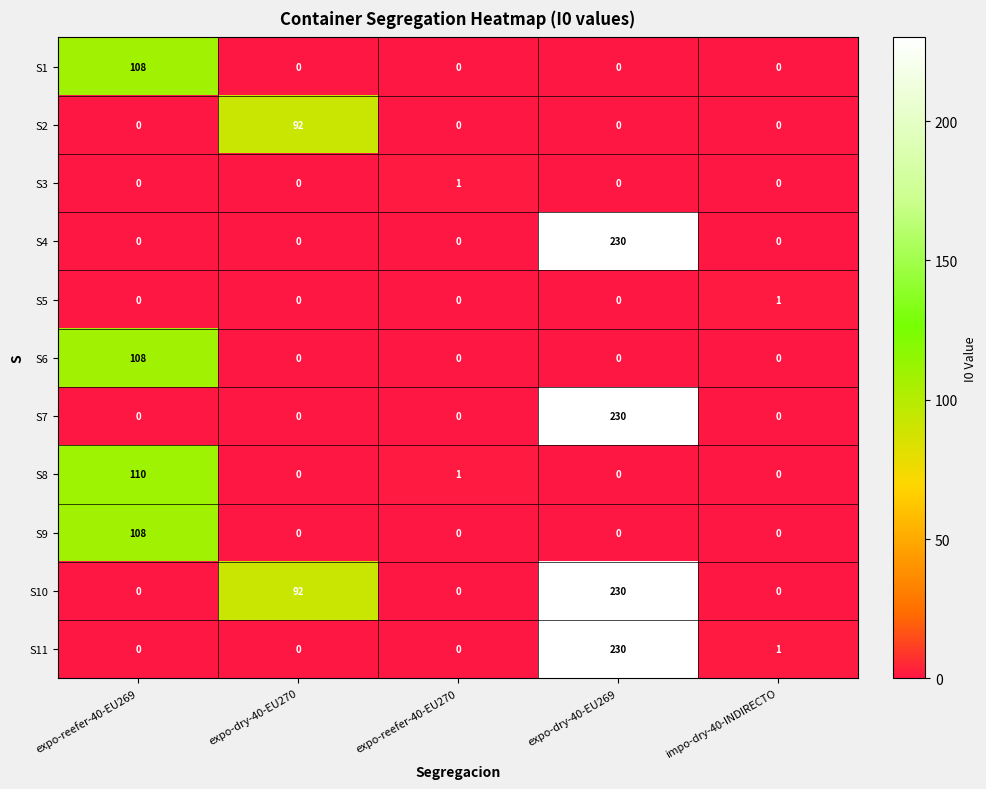

What is the sum of all S6 values?

108